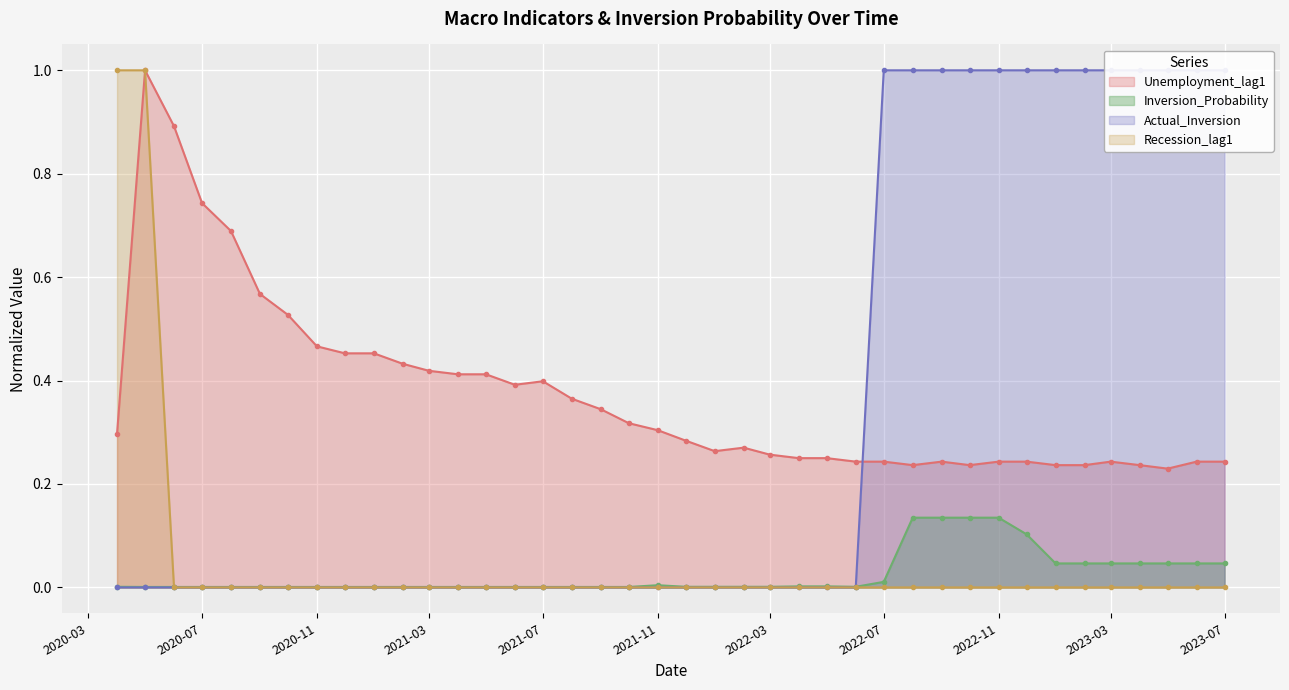

Which series ends up on top after the final intersection of Actual_Inversion and Unemployment_lag1?

Actual_Inversion